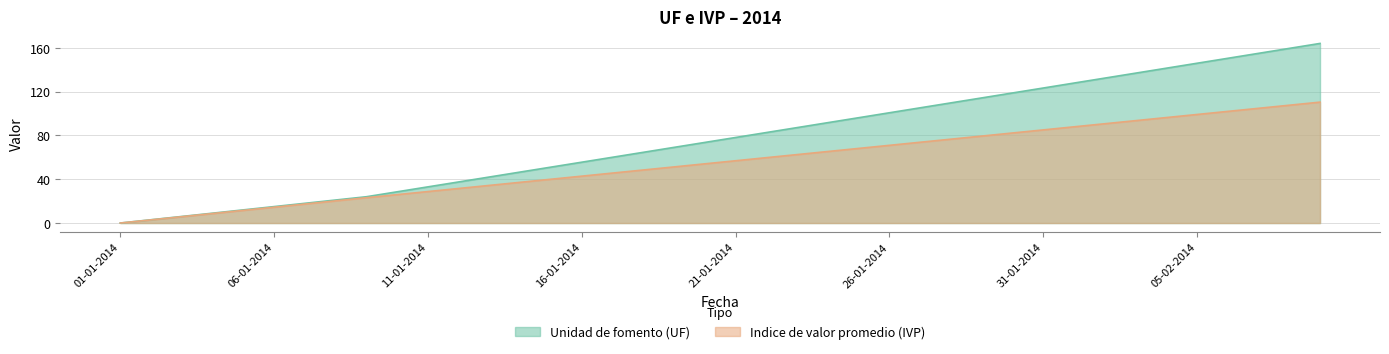

Is it true that Unidad de fomento (UF) equals 46.5 at 14-01-2014?

True